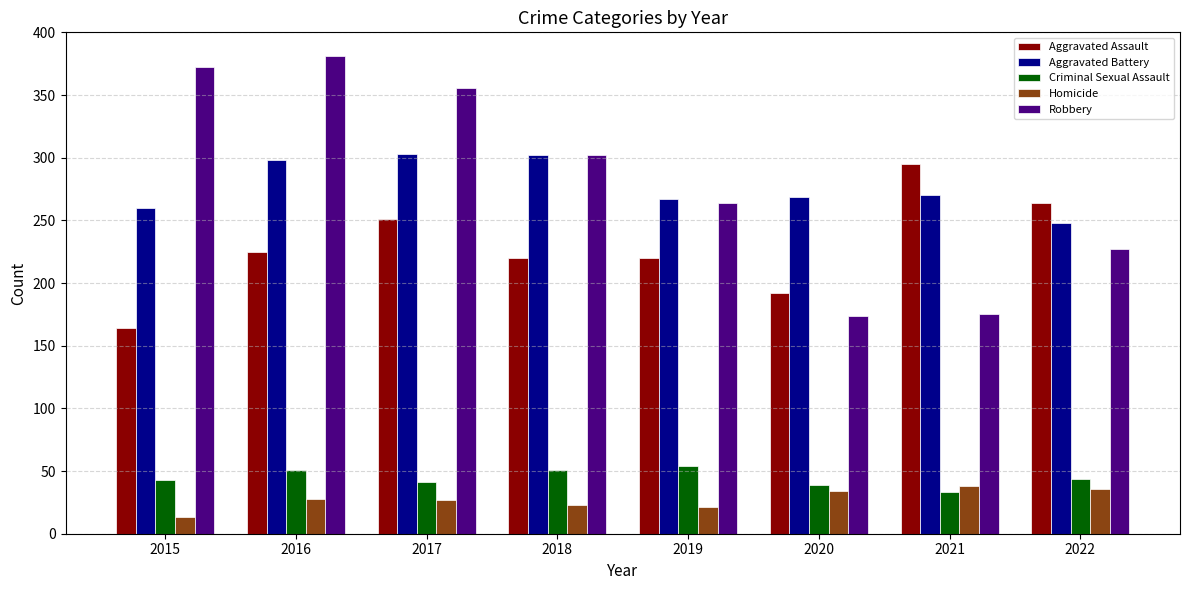

At how many categories does at least one series exceed 172?

8